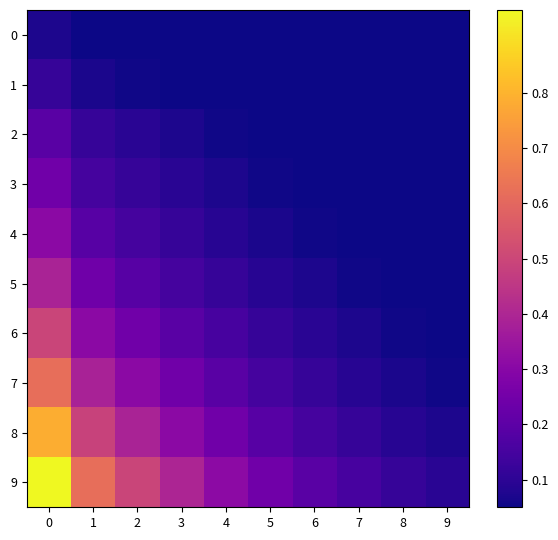

Reading left to right, transcribe all the data shown in this chart.

0: 0=0.1	1=0.0	2=0.0	3=0.0	4=0.0	5=0.0	6=0.0	7=0.0	8=0.0	9=0.0
1: 0=0.1	1=0.1	2=0.1	3=0.0	4=0.0	5=0.0	6=0.0	7=0.0	8=0.0	9=0.0
2: 0=0.2	1=0.1	2=0.1	3=0.1	4=0.1	5=0.0	6=0.0	7=0.0	8=0.0	9=0.0
3: 0=0.2	1=0.1	2=0.1	3=0.1	4=0.1	5=0.1	6=0.0	7=0.0	8=0.0	9=0.0
4: 0=0.3	1=0.2	2=0.1	3=0.1	4=0.1	5=0.1	6=0.1	7=0.0	8=0.0	9=0.0
5: 0=0.4	1=0.2	2=0.2	3=0.2	4=0.1	5=0.1	6=0.1	7=0.1	8=0.0	9=0.0
6: 0=0.5	1=0.3	2=0.2	3=0.2	4=0.2	5=0.1	6=0.1	7=0.1	8=0.1	9=0.0
7: 0=0.6	1=0.4	2=0.3	3=0.2	4=0.2	5=0.1	6=0.1	7=0.1	8=0.1	9=0.1
8: 0=0.8	1=0.5	2=0.4	3=0.3	4=0.2	5=0.2	6=0.2	7=0.1	8=0.1	9=0.1
9: 0=1.0	1=0.6	2=0.5	3=0.4	4=0.3	5=0.2	6=0.2	7=0.2	8=0.1	9=0.1